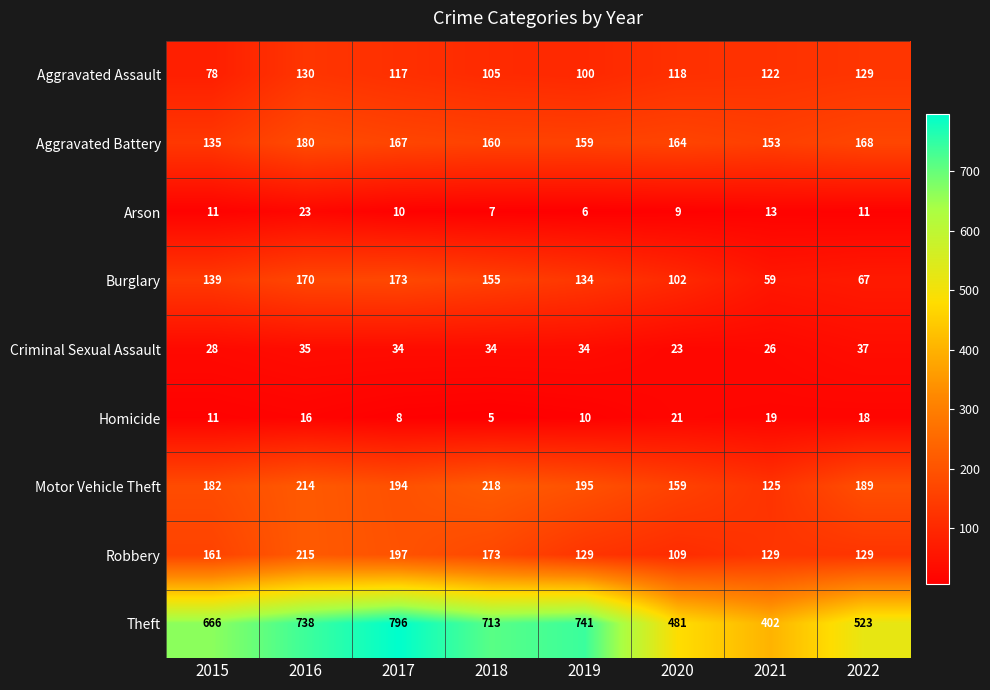

Between 2015 and 2020, which series saw the biggest shift?

Theft